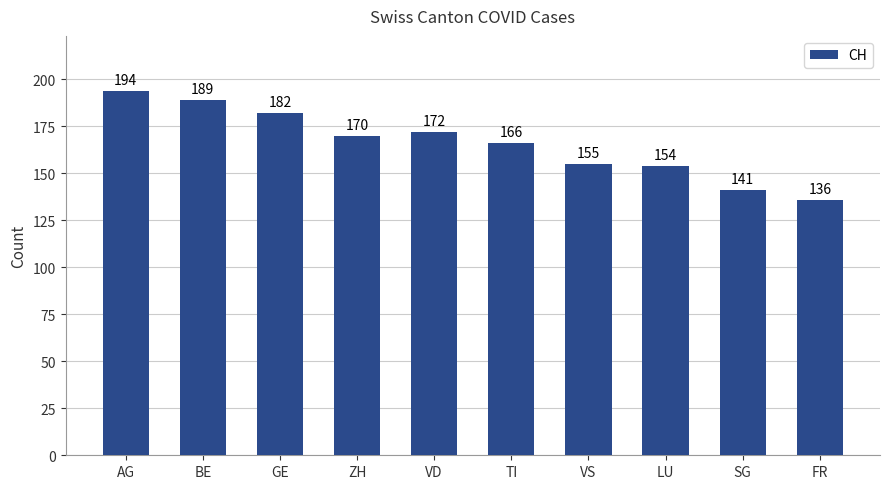

What position from the left is VS?

7